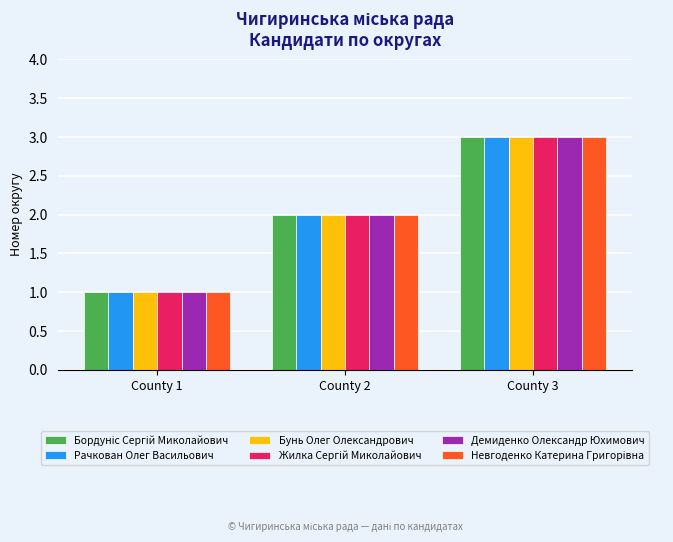

What is the total value across all series at County 3?

18